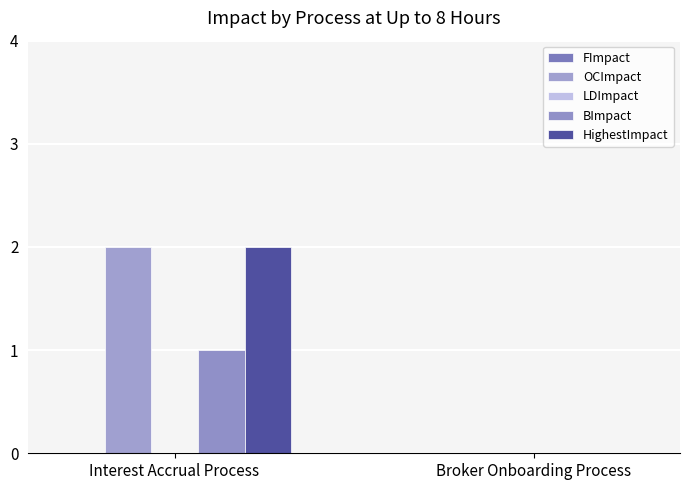

What value does the OCImpact series have at Interest Accrual Process?

2